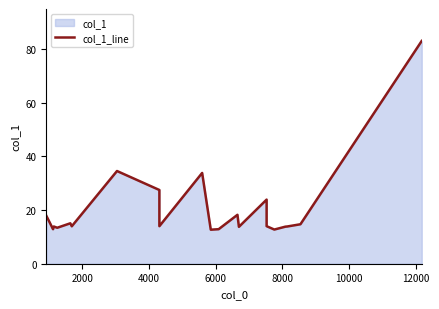

Reading left to right, transcribe all the data shown in this chart.

17.9	12.9	13.9	13.4	15.1	14.0	34.6	27.5	14.0	33.9	12.7	12.9	18.2	13.8	23.9	14.0	12.7	13.8	13.9	14.7	83.1